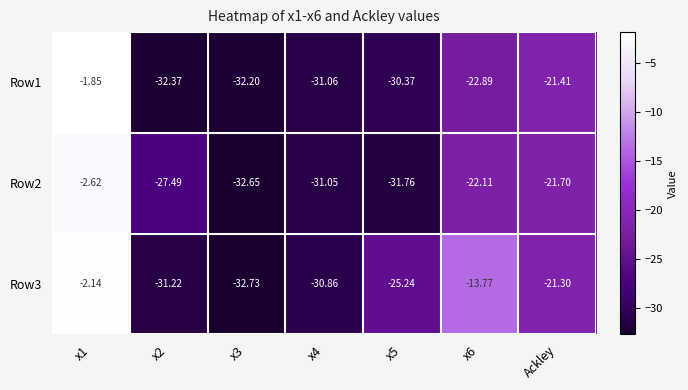

Is the value of Row3 at x2 greater than the value of Row2 at Ackley?

No